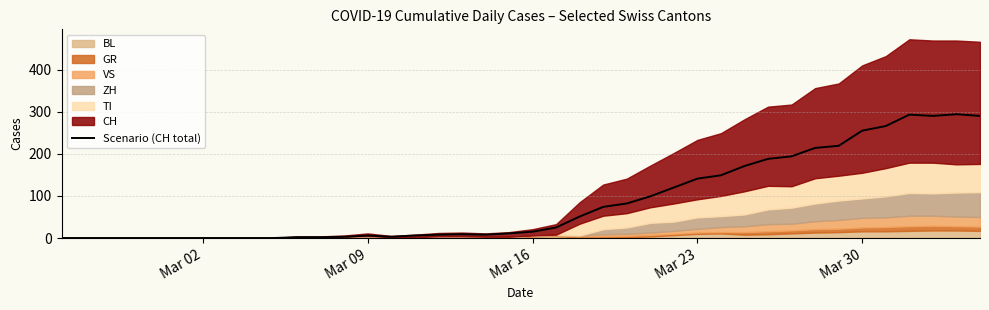

The Scenario (CH total) series shows 53 at Mar 23. True or false?

False